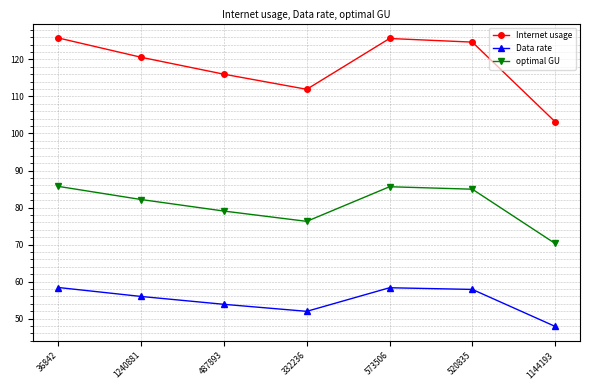

The optimal GU series shows 38.0 at 36842. True or false?

False